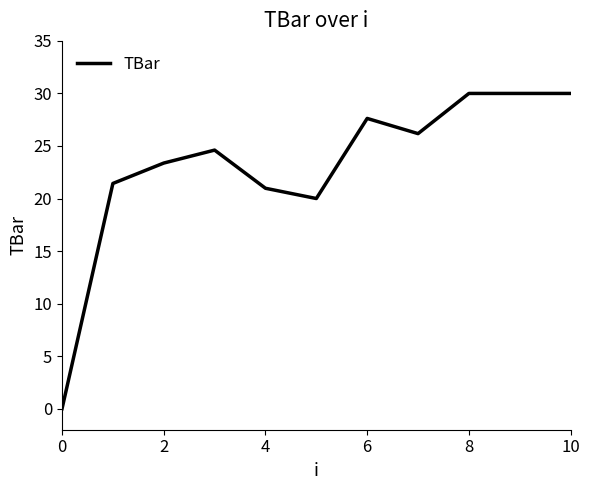

What is the maximum value shown in the chart?

30.0